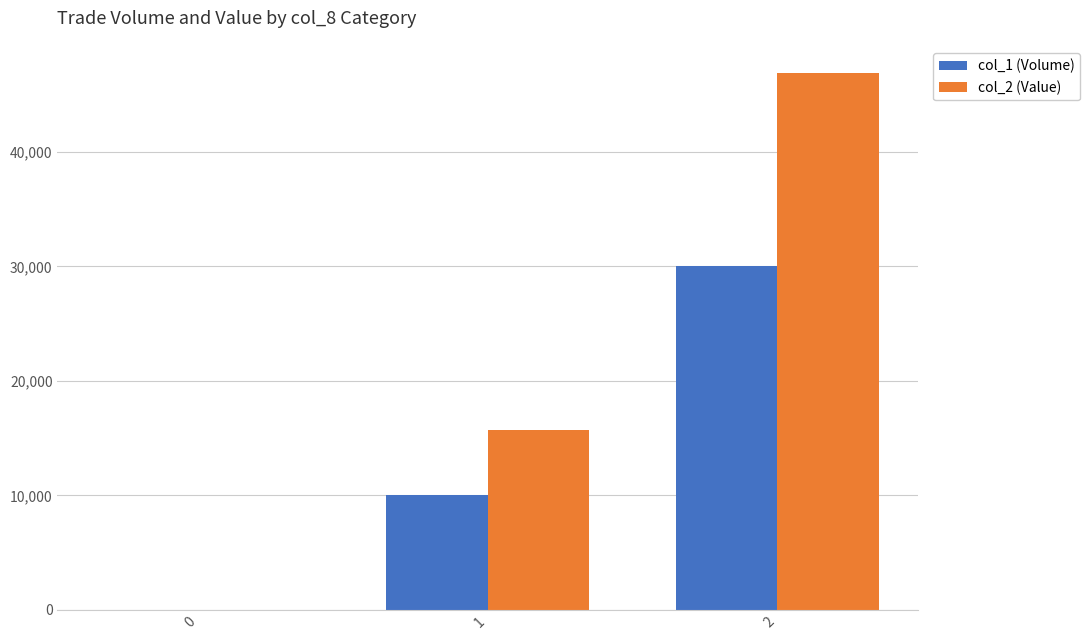

What is the maximum value for col_1 (Volume)?

30000